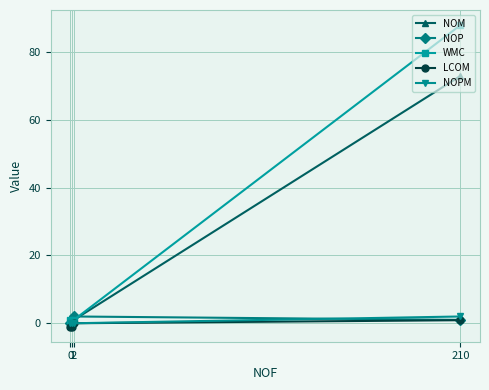

Reading right to left, what are all the values shown in this chart?

NOM: 210=73.0	2=1.0	1=0.0	0=1.0
NOP: 210=1.0	2=2.0	1=1.0	0=0.0
WMC: 210=88.0	2=1.0	1=0.0	0=1.0
LCOM: 210=0.9	2=0.0	1=-1.0	0=-1.0
NOPM: 210=2.0	2=0.0	1=0.0	0=0.0